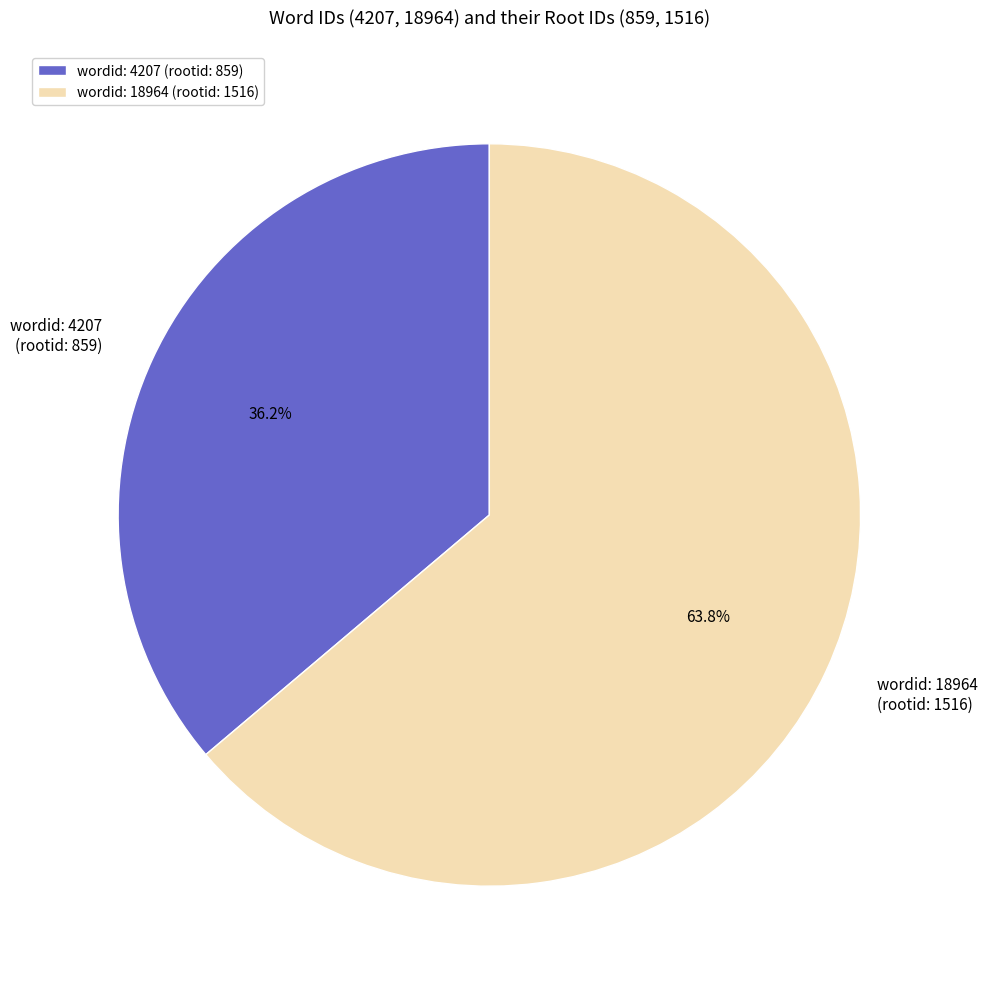

Rank the categories by value from highest to lowest.

wordid: 18964 (rootid: 1516), wordid: 4207 (rootid: 859)